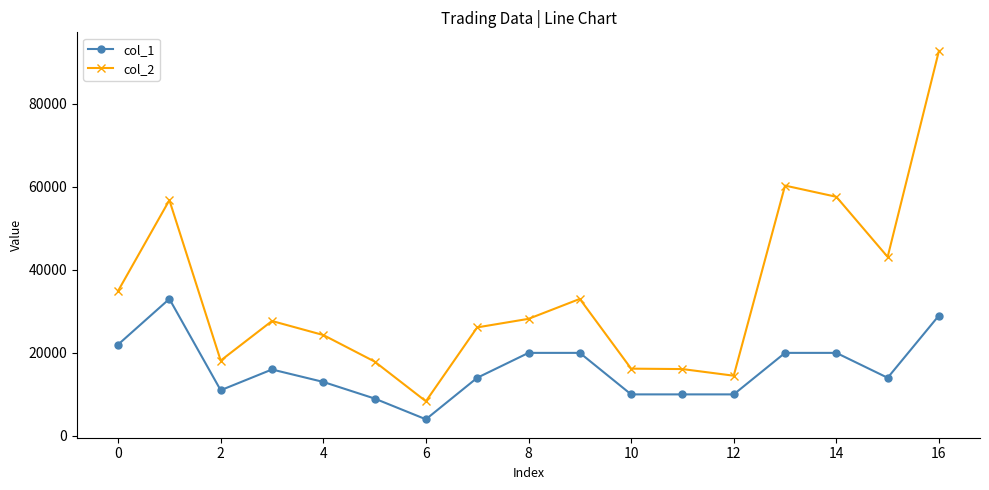

True or false: col_1 and col_2 cross at least once.

False